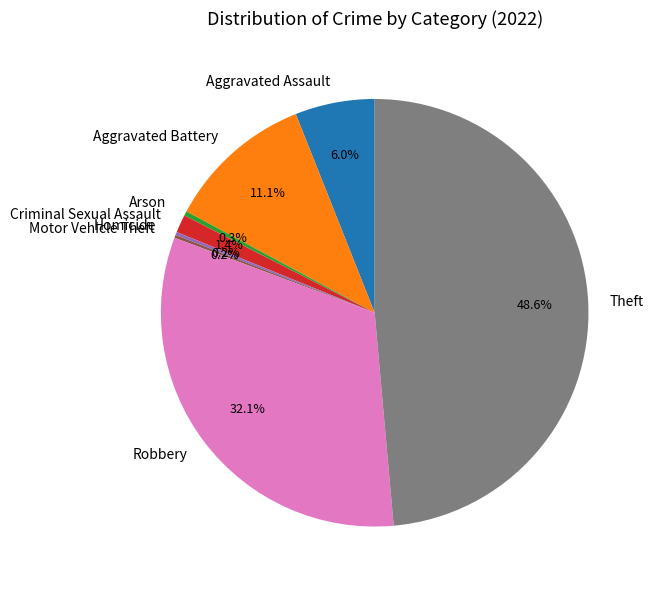

Which category has the biggest portion of the pie?

Theft